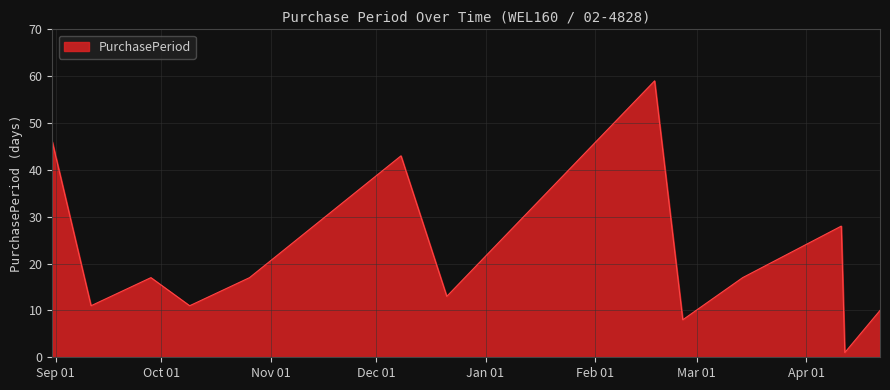

Reading right to left, extract all data points from this chart.

10	1	28	17	8	59	13	43	17	11	17	11	46